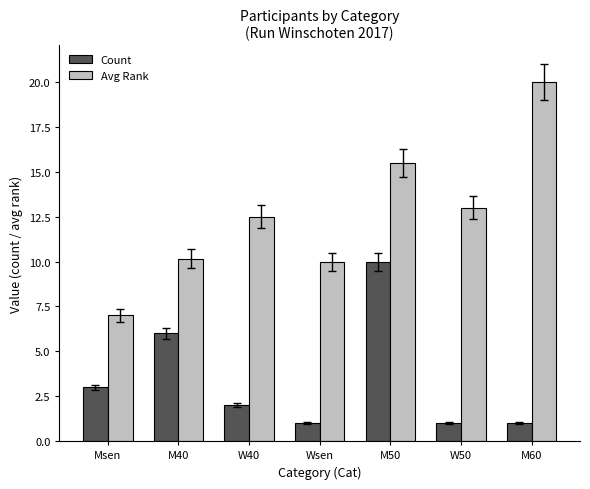

Which series has the largest range (max minus min)?

Avg Rank